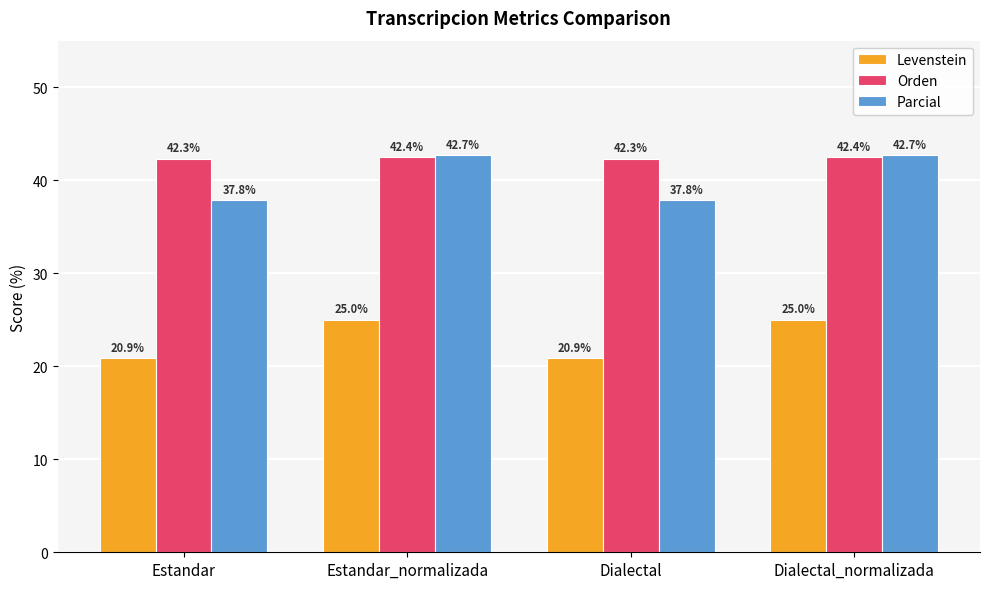

What position from the left is Estandar?

1